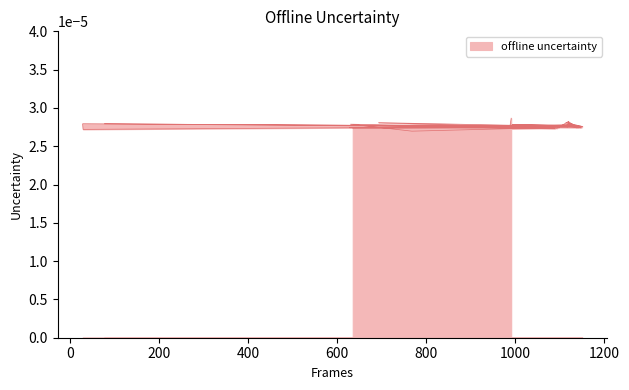

Does the chart display data point markers on the line(s)?

No